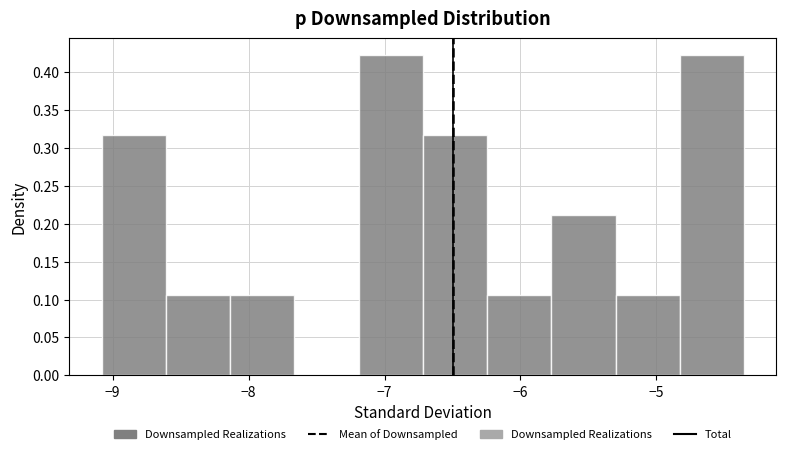

What is the height of the bar covering -9.1 to -8.6 on the x-axis? Neither the bar edges nor the heights are printed on the chart, so give them approximately, as read against the axes.

0.315